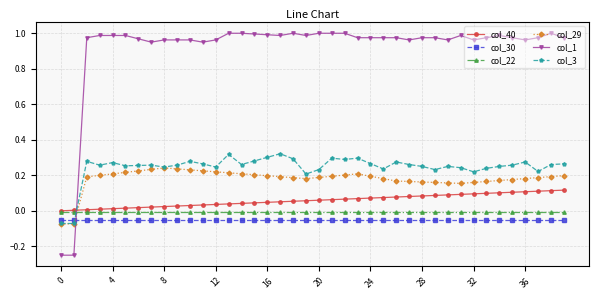

Which series has the largest total across all categories?

col_1